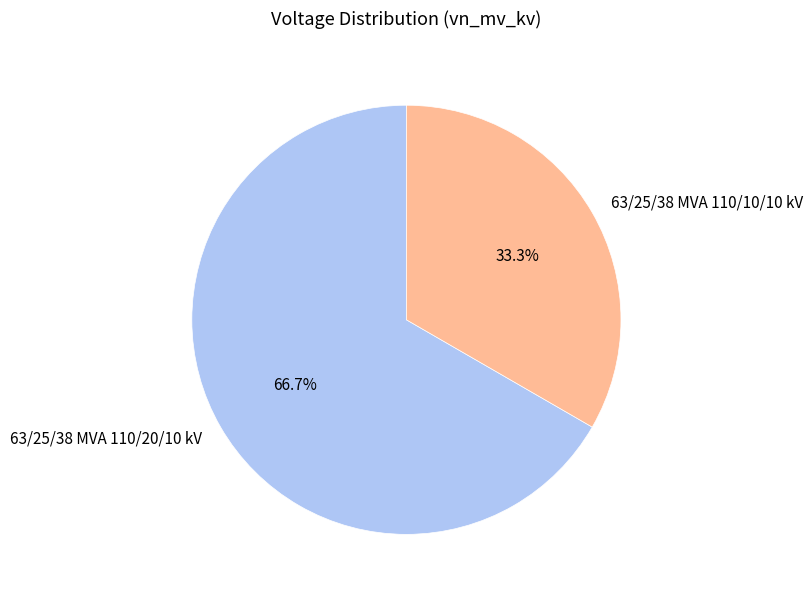

Which category has the smallest portion of the pie?

63/25/38 MVA 110/10/10 kV